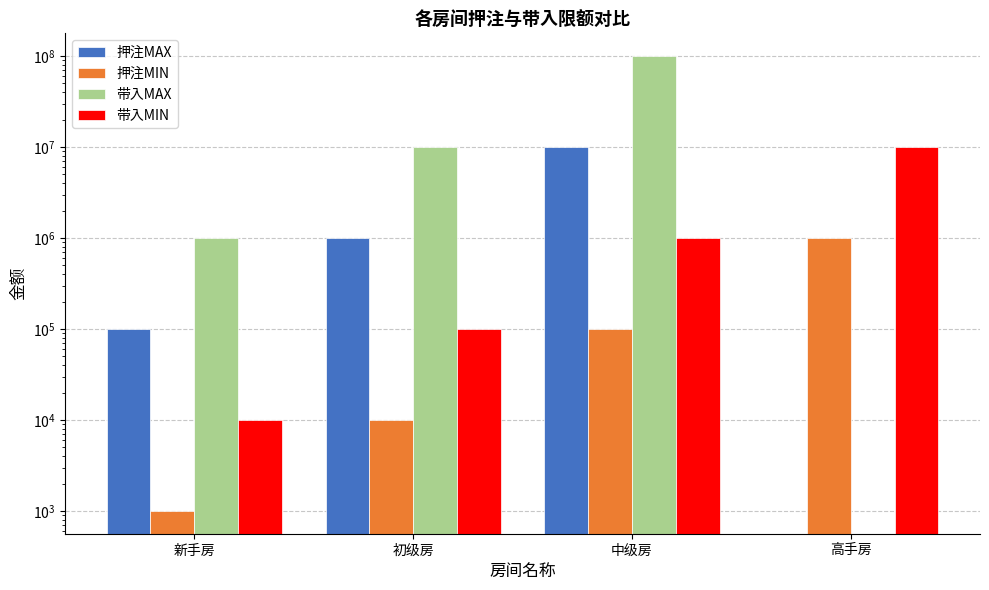

Is it true that 带入MAX equals 527981 at 新手房?

False